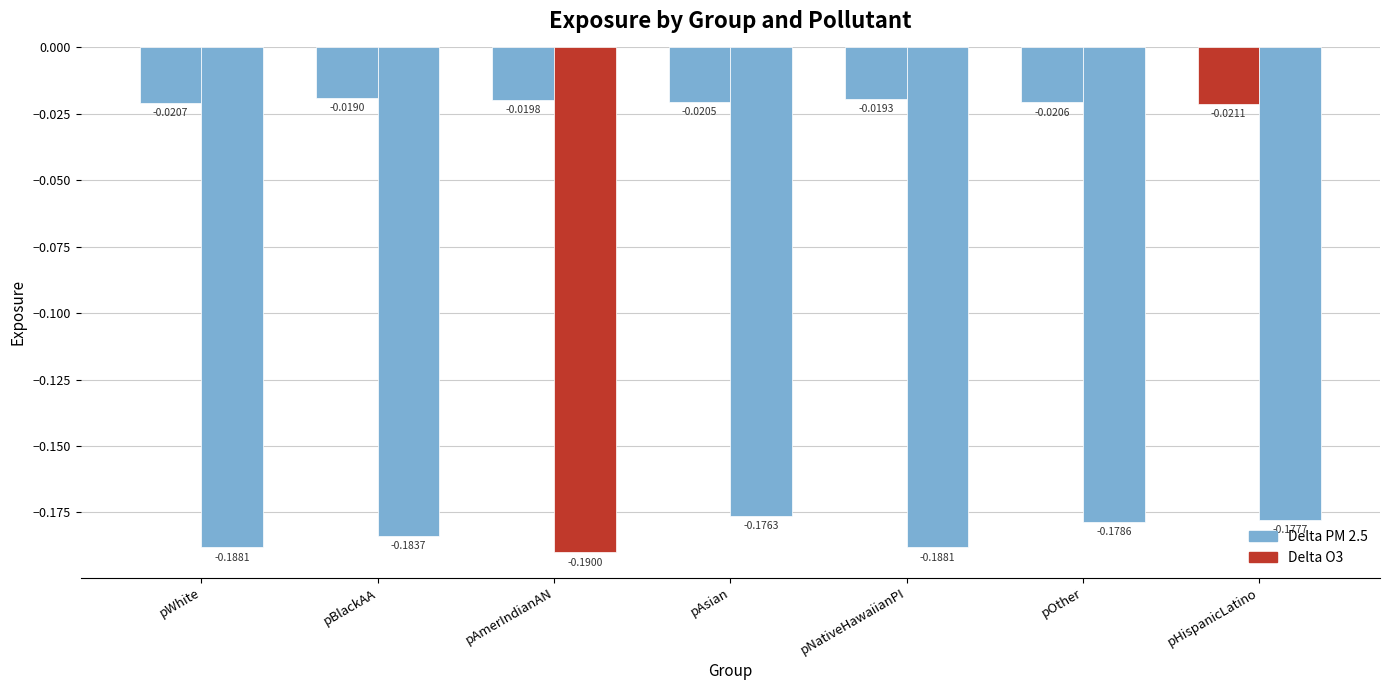

Does the chart contain stacked bars?

No